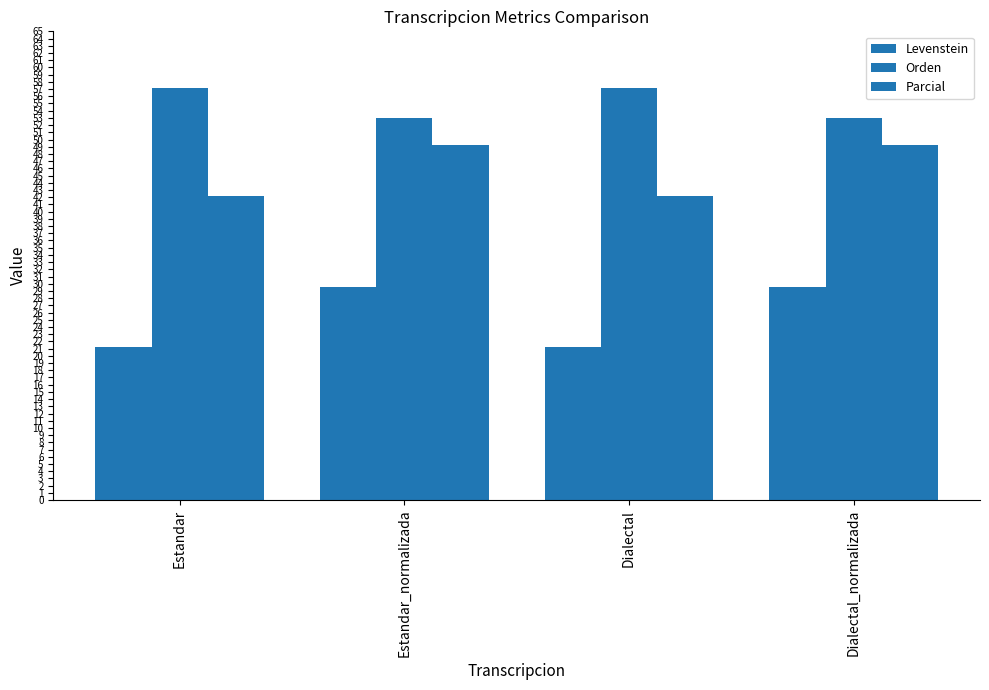

What position from the right is Estandar_normalizada?

3